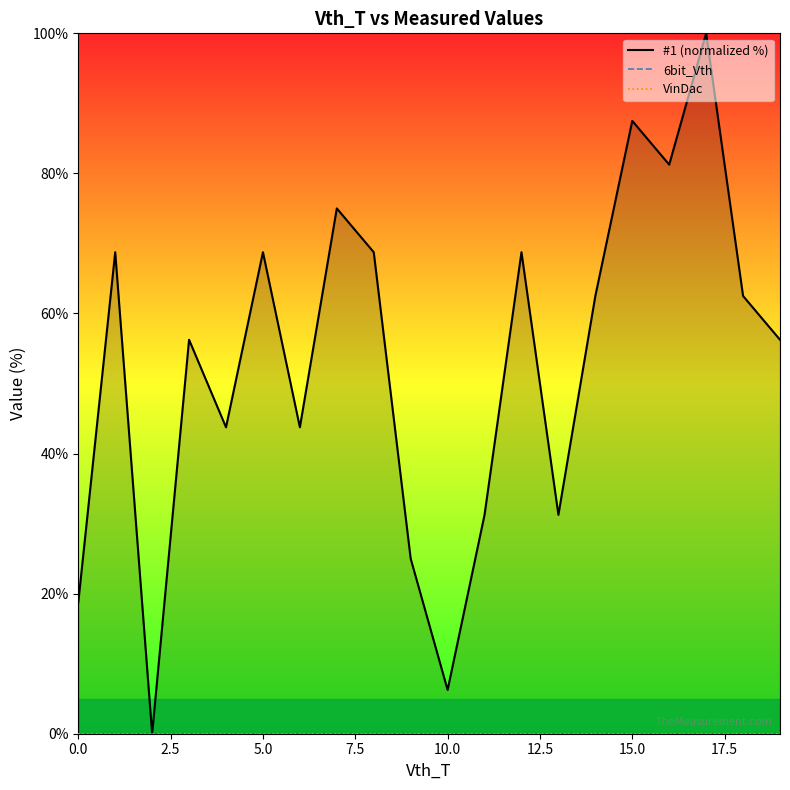

Which series has the largest total across all categories?

#1 (normalized %)